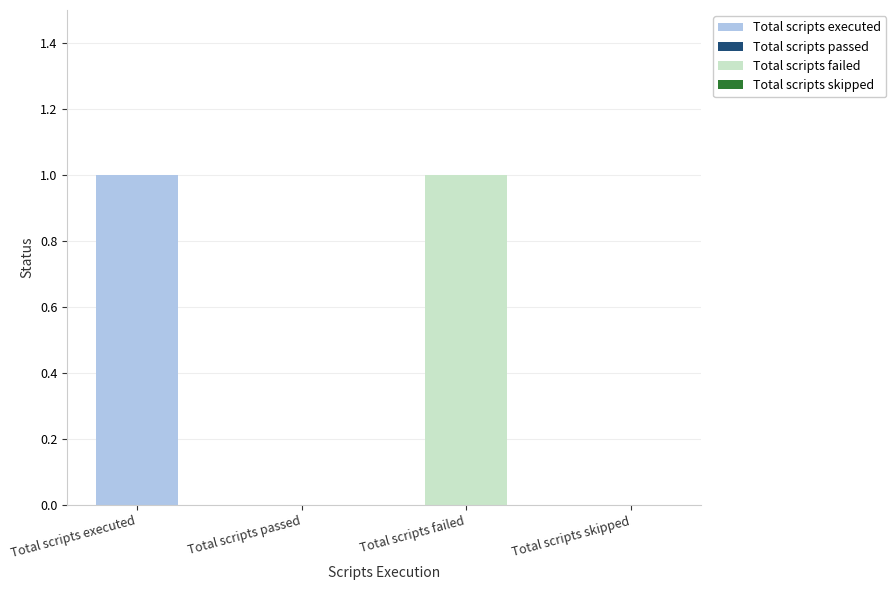

True or false: the data shows 1 at Total scripts passed.

False